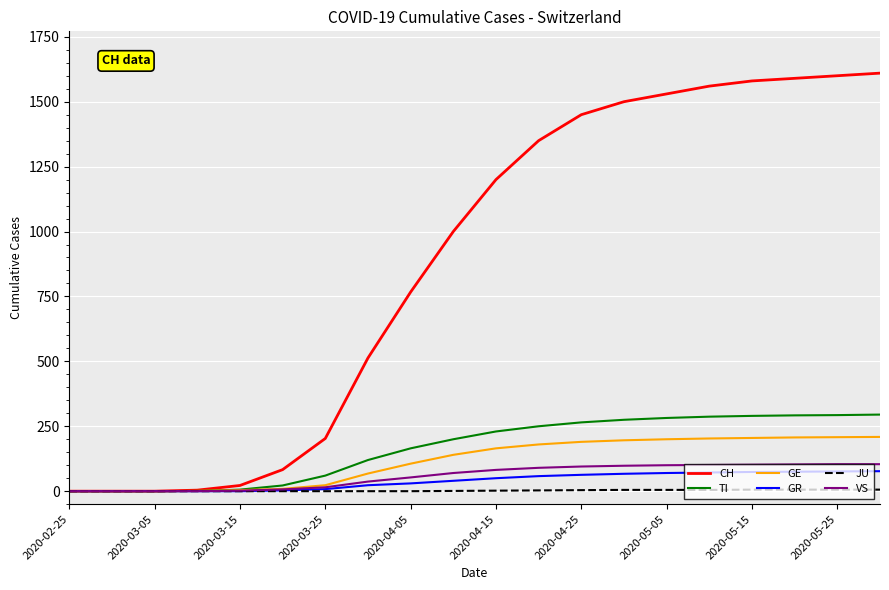

What is the highest value of the VS series?

104